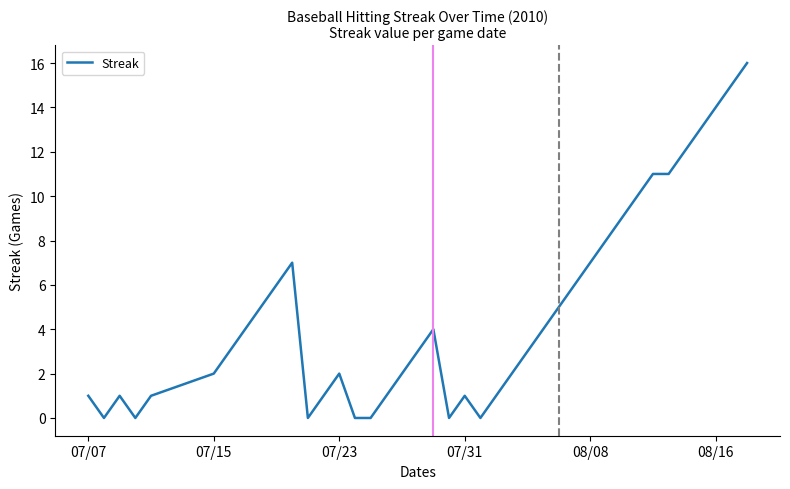

What is the difference between the maximum and minimum values?

16